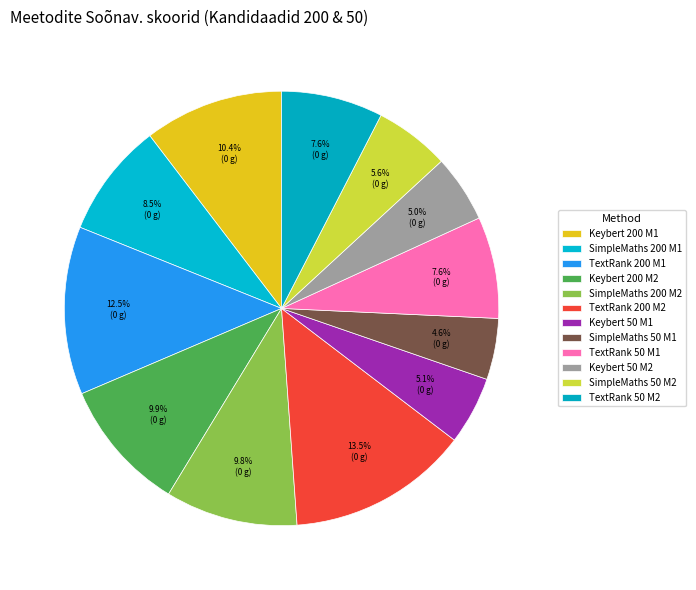

How many slices are in this pie chart?

12